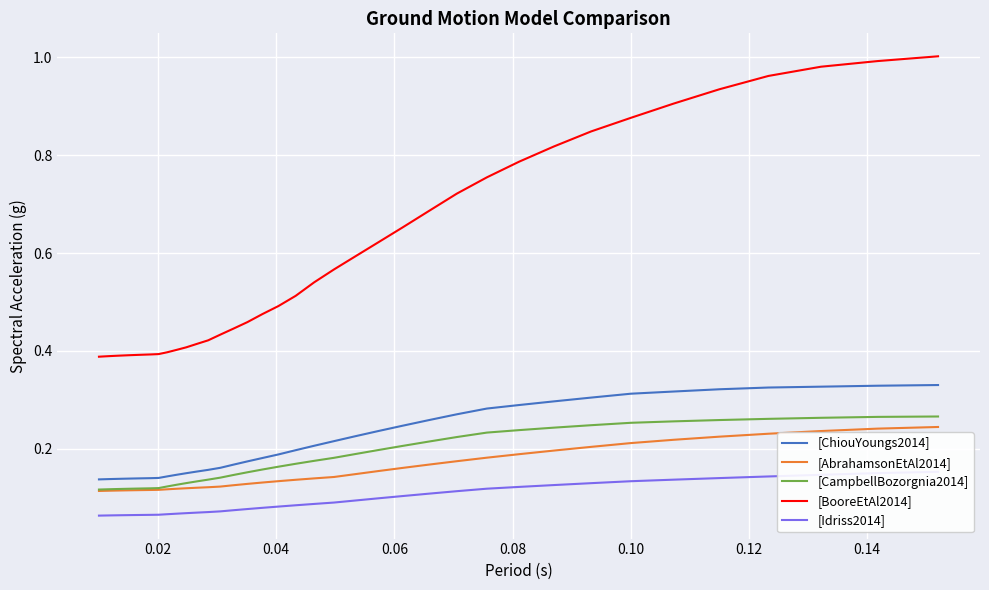

Which series has the widest spread of values?

[BooreEtAl2014]